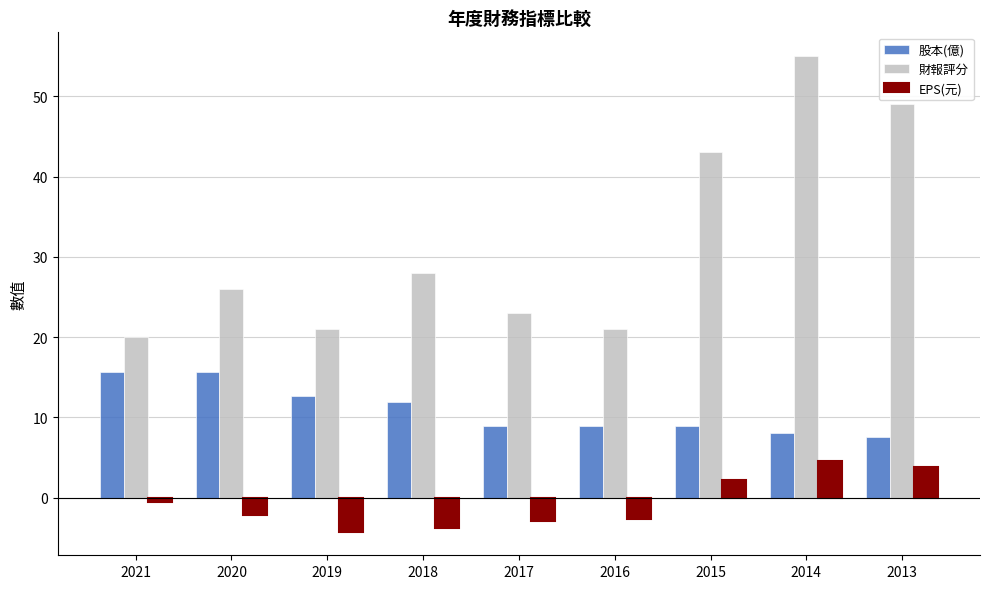

Which series has the widest spread of values?

財報評分